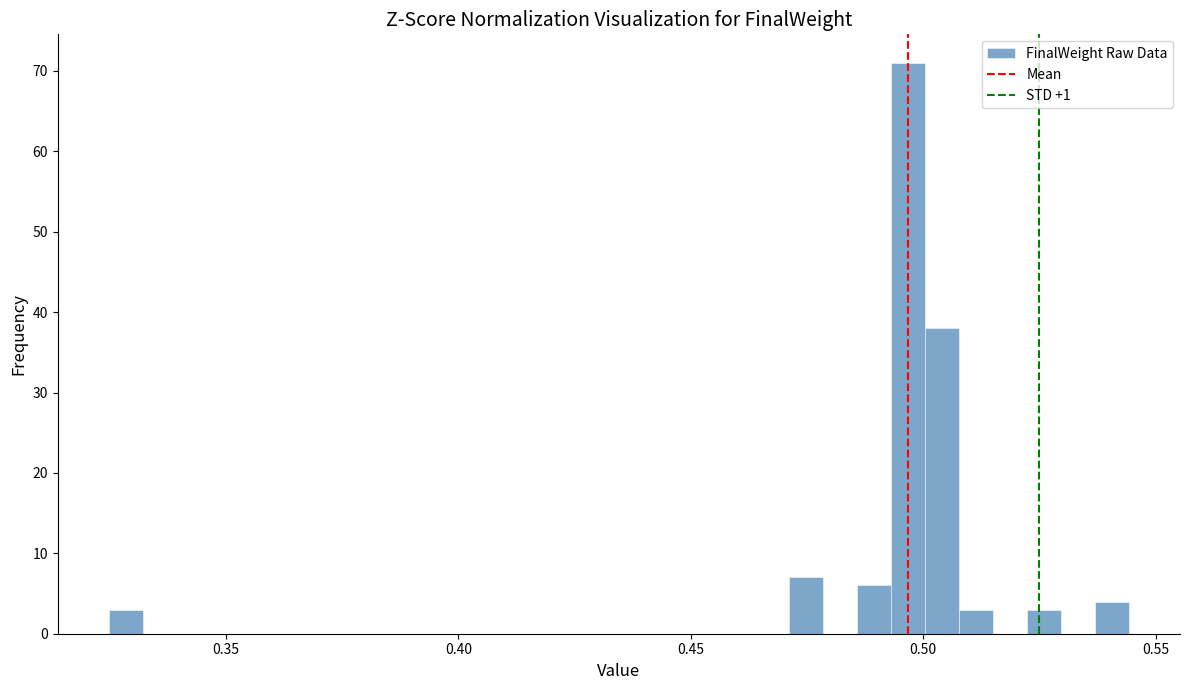

Read against the x-axis, roughly where is the centre of the tallest bar?

0.495